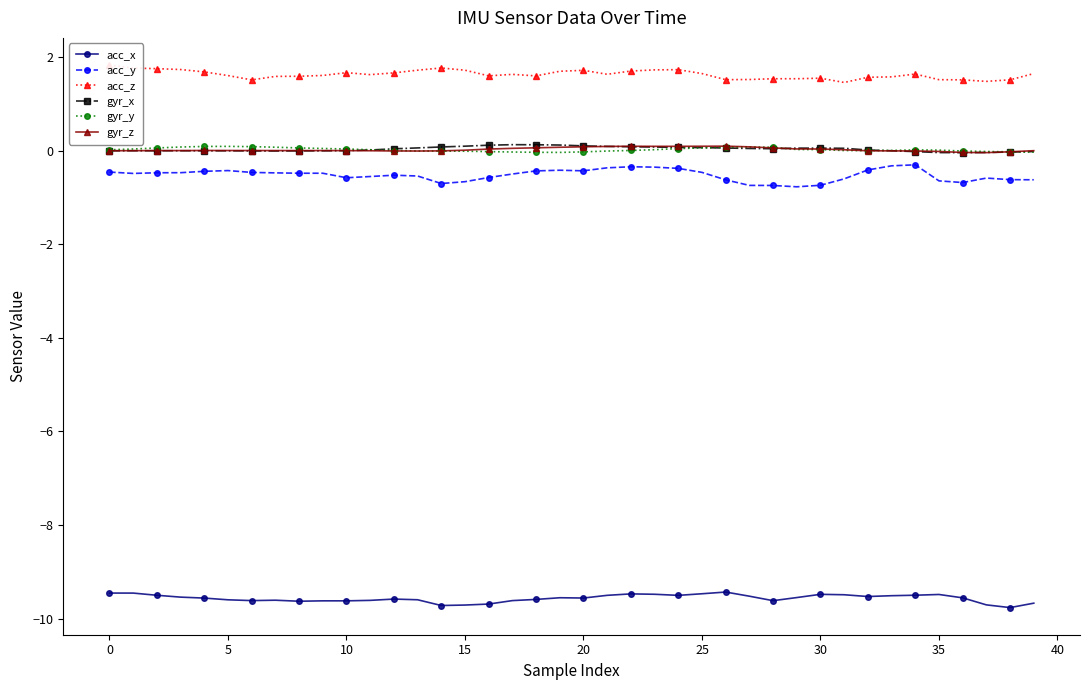

What is the maximum value for acc_x?

-9.4